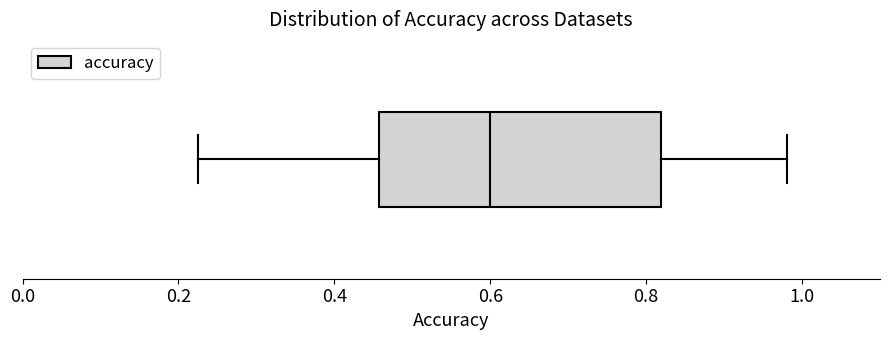

Where does the left whisker of the box end on the x-axis? The values are not printed on the chart, so give them approximately, as read against the axis.

0.22